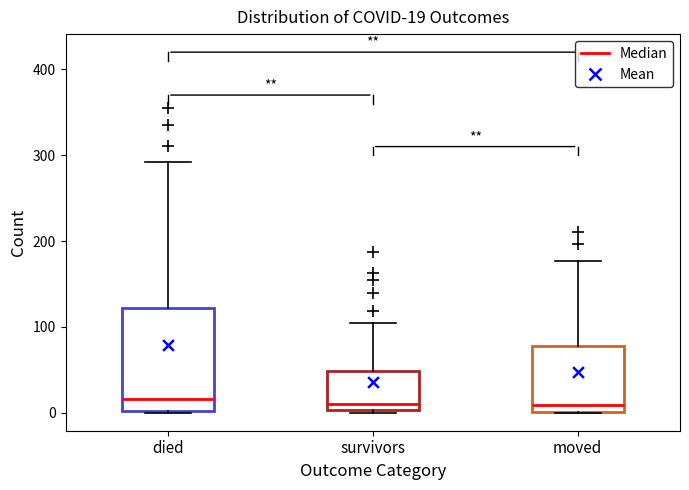

Comparing the boxes themselves (not the whiskers), which one is the tallest?

died